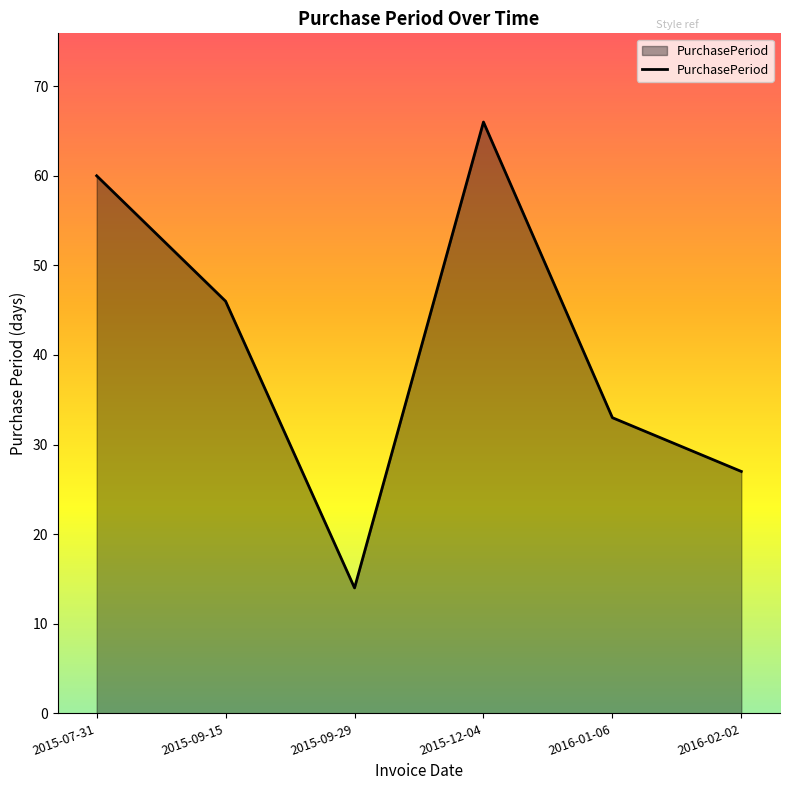

Which label corresponds to the smallest value in the chart?

2015-09-29